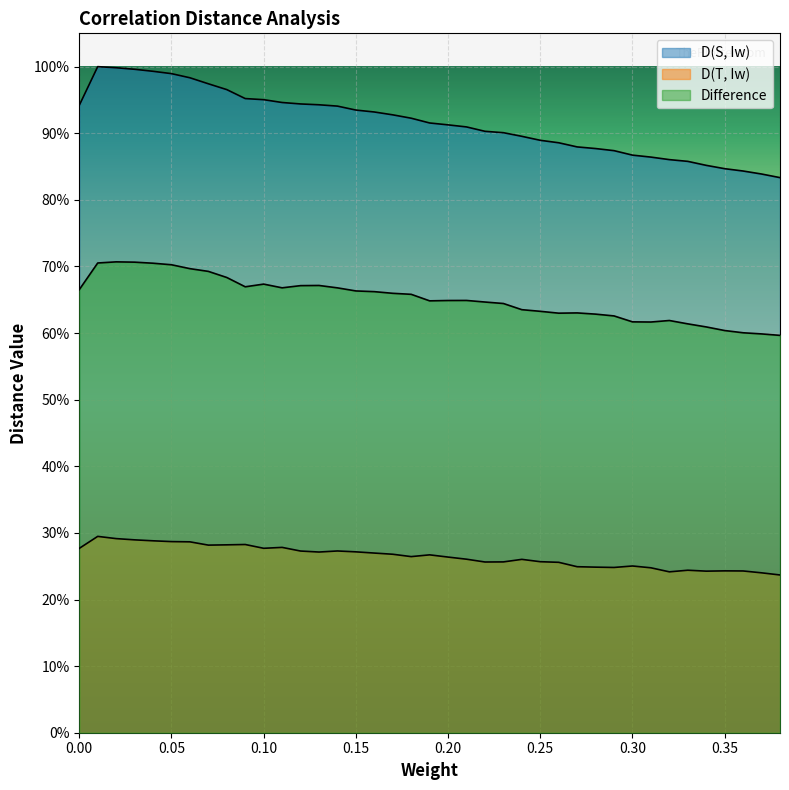

True or false: D(S, Iw) has more than 0 points higher than both neighbors.

True